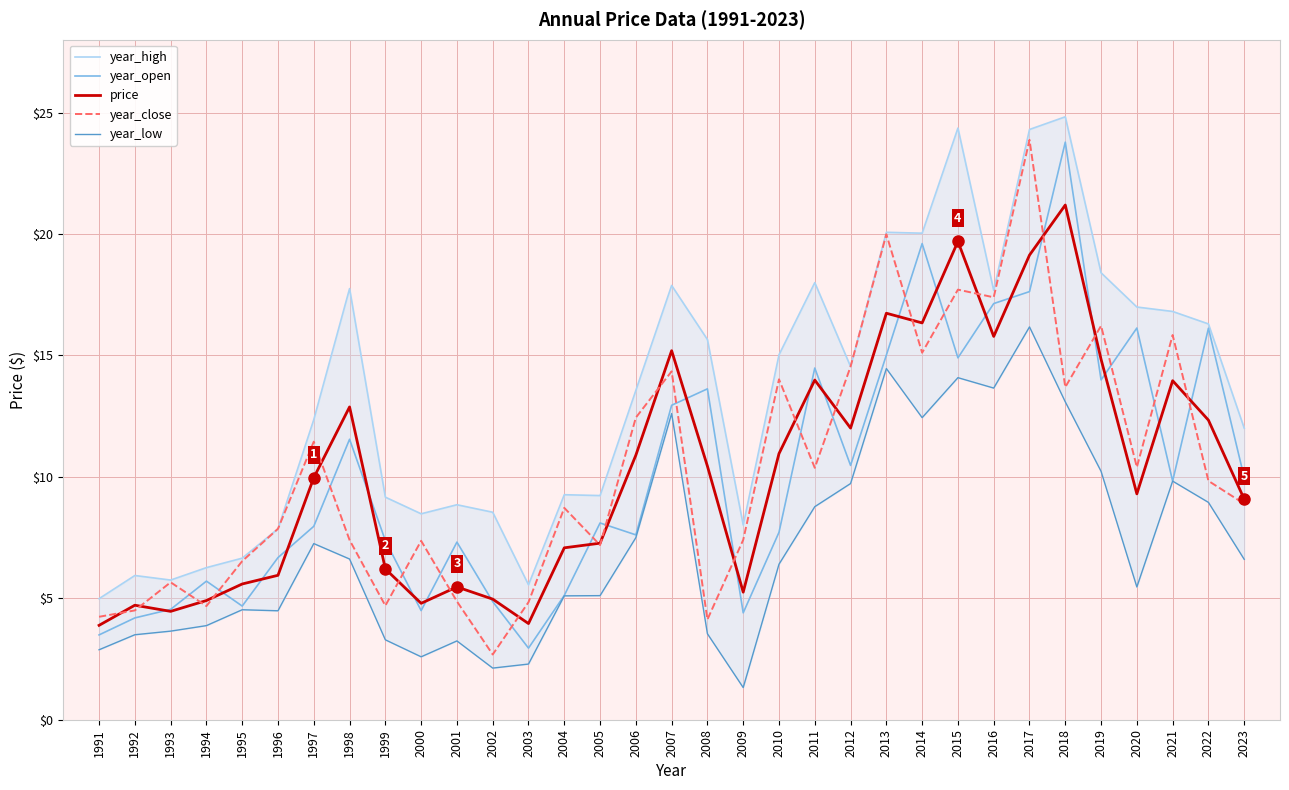

At how many categories does at least one series exceed 3?

33